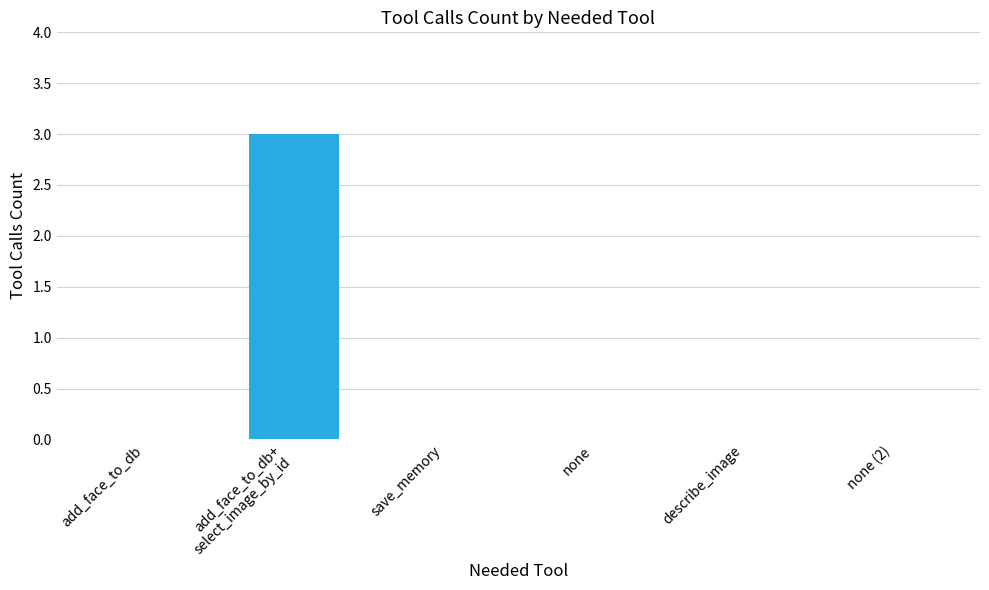

Are the bars horizontal?

No